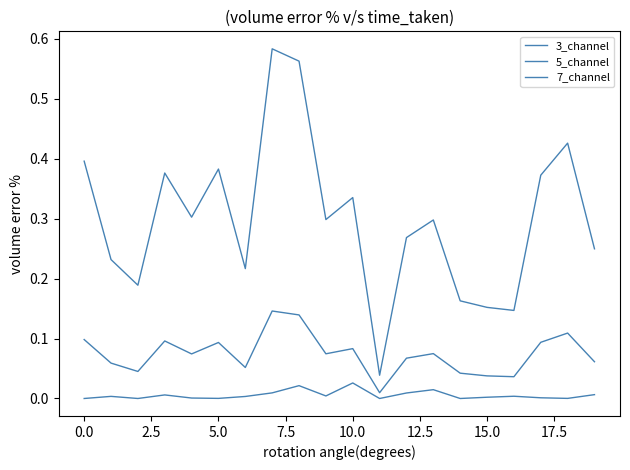

What is the maximum value shown in the chart?

0.6